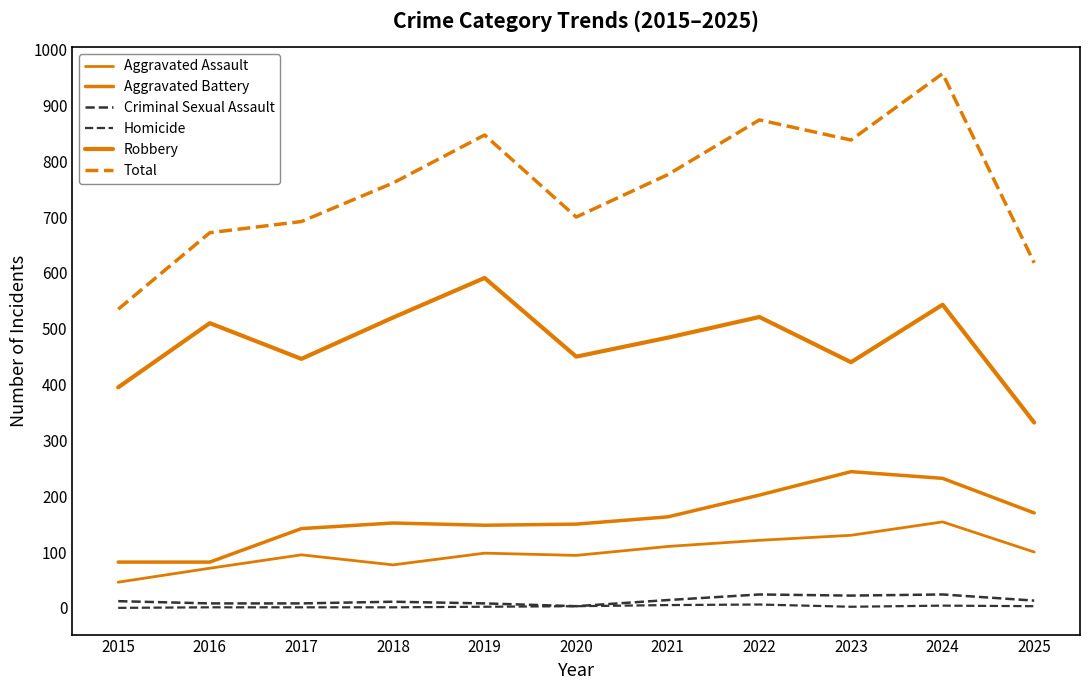

Does the chart have visible grid lines?

No